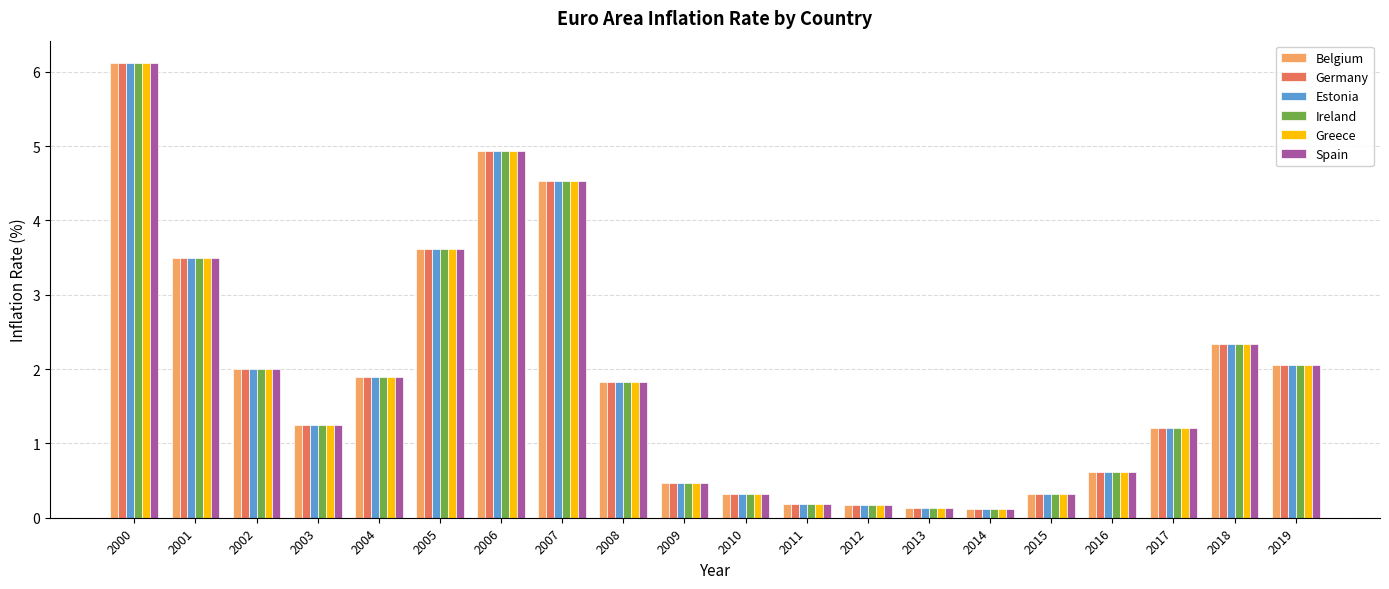

Is the value of Spain at 2013 greater than the value of Estonia at 2017?

No